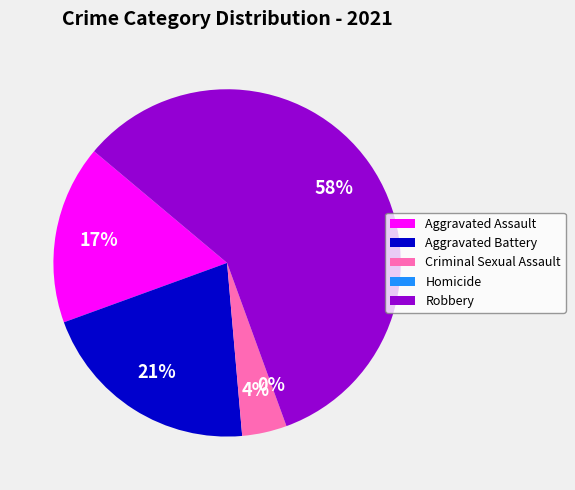

What is the largest slice in the pie chart?

Robbery